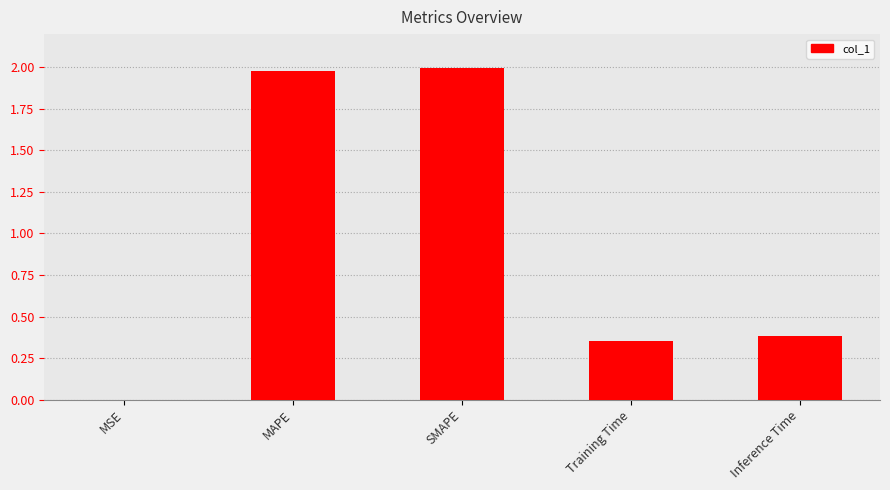

Between SMAPE and MSE, which is larger?

SMAPE